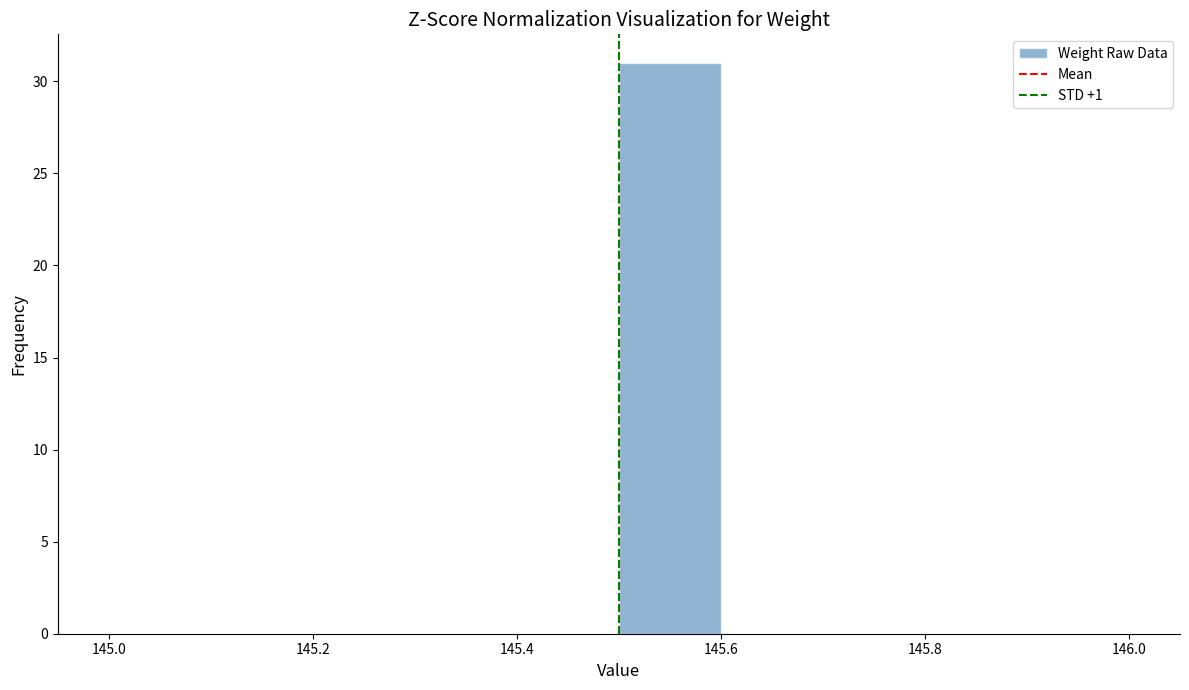

Reading left to right, list every bar in this chart as the range it spans on the x-axis followed by its height. The values are not printed on the chart, so give them approximately, as read against the axis.

145.0 to 145.1: 0
145.1 to 145.2: 0
145.2 to 145.3: 0
145.3 to 145.4: 0
145.4 to 145.5: 0
145.5 to 145.6: 31
145.6 to 145.7: 0
145.7 to 145.8: 0
145.8 to 145.9: 0
145.9 to 146.0: 0